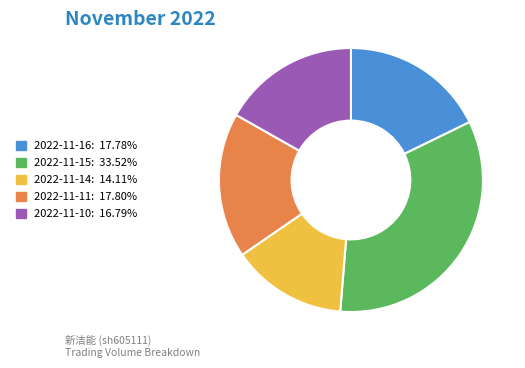

Does any single category account for the majority?

No